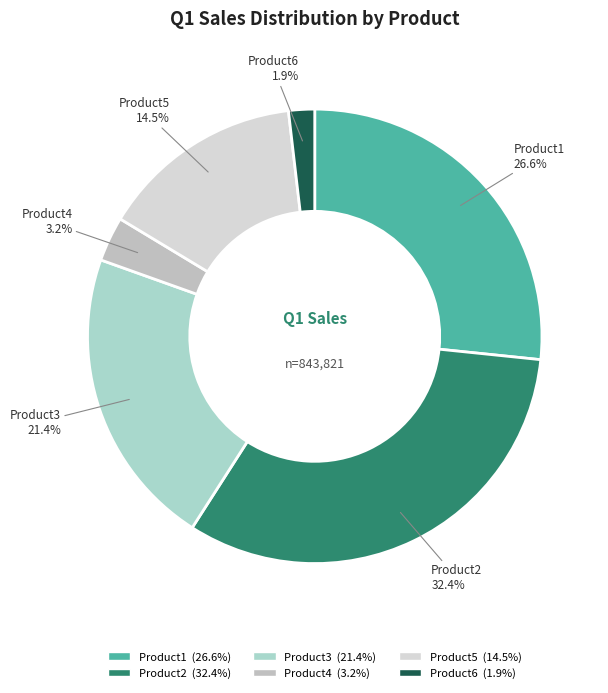

What percentage is the Product6 slice, to the nearest percent?

2%